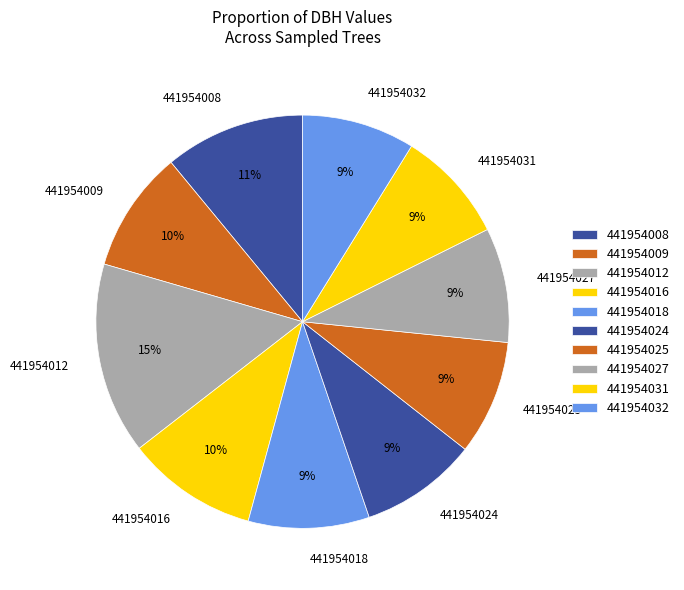

Is 441954008 the majority of the pie?

No